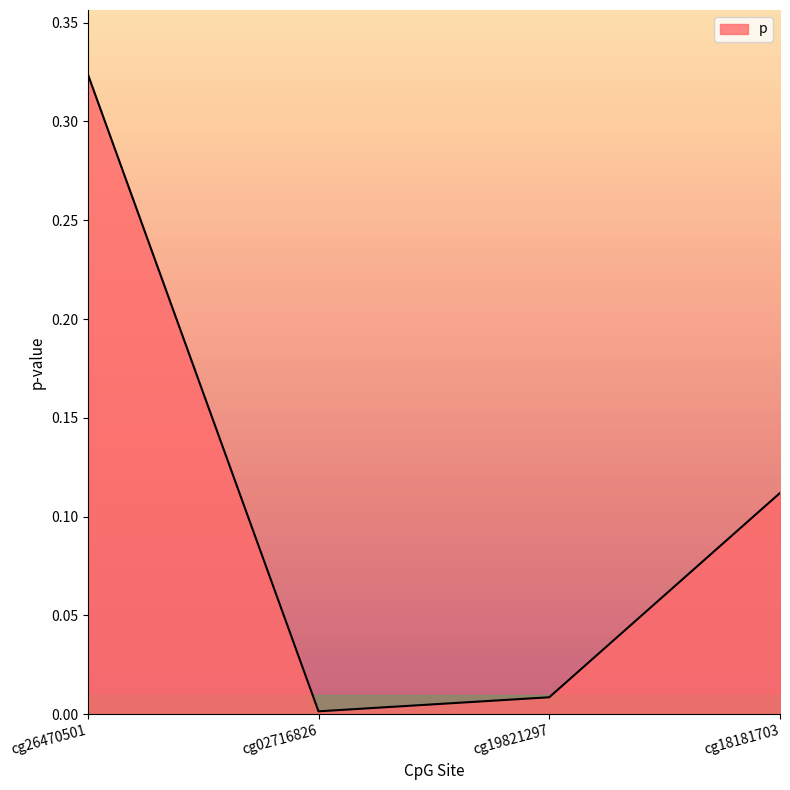

What is the change in value from cg26470501 to cg02716826?

-0.3